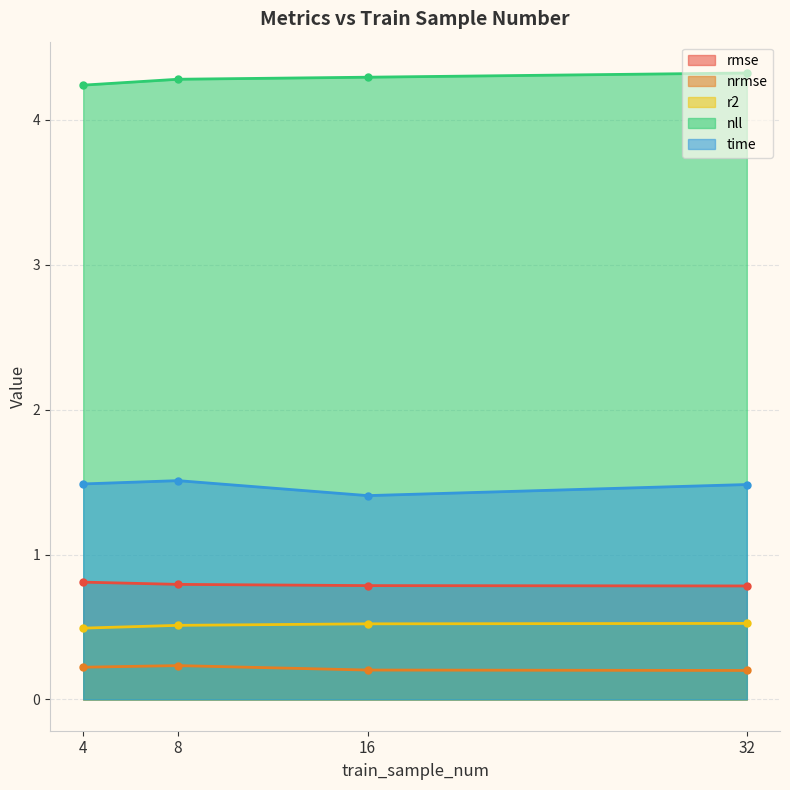

How many categories are shown in the chart?

4